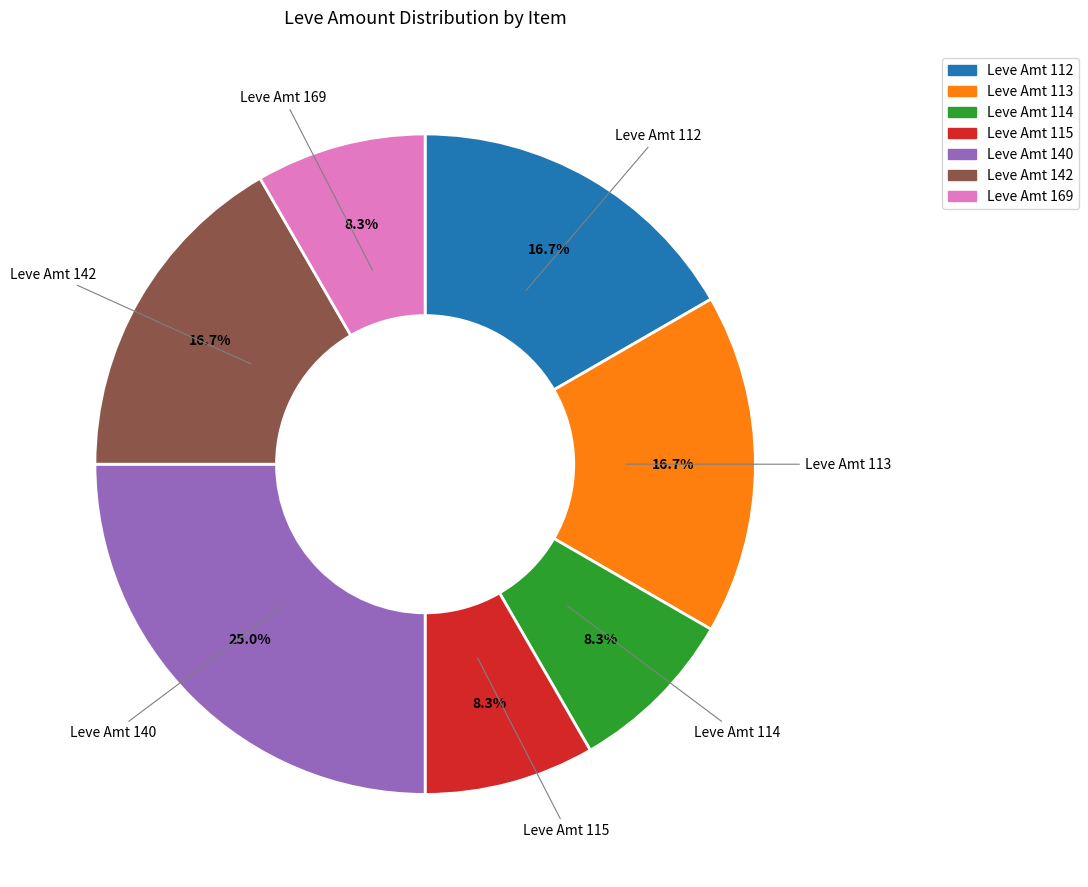

Is there a majority slice in this chart?

No